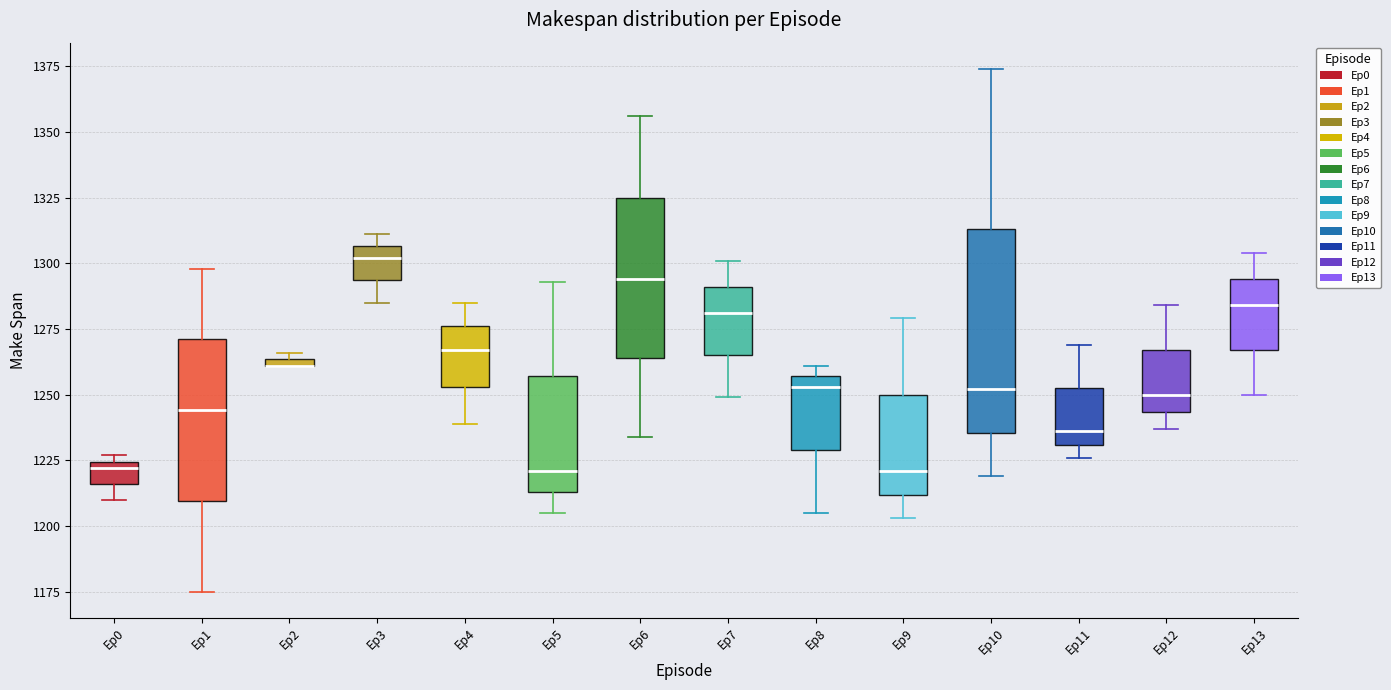

Which box is the tallest, from its lower edge to its upper edge?

Ep10